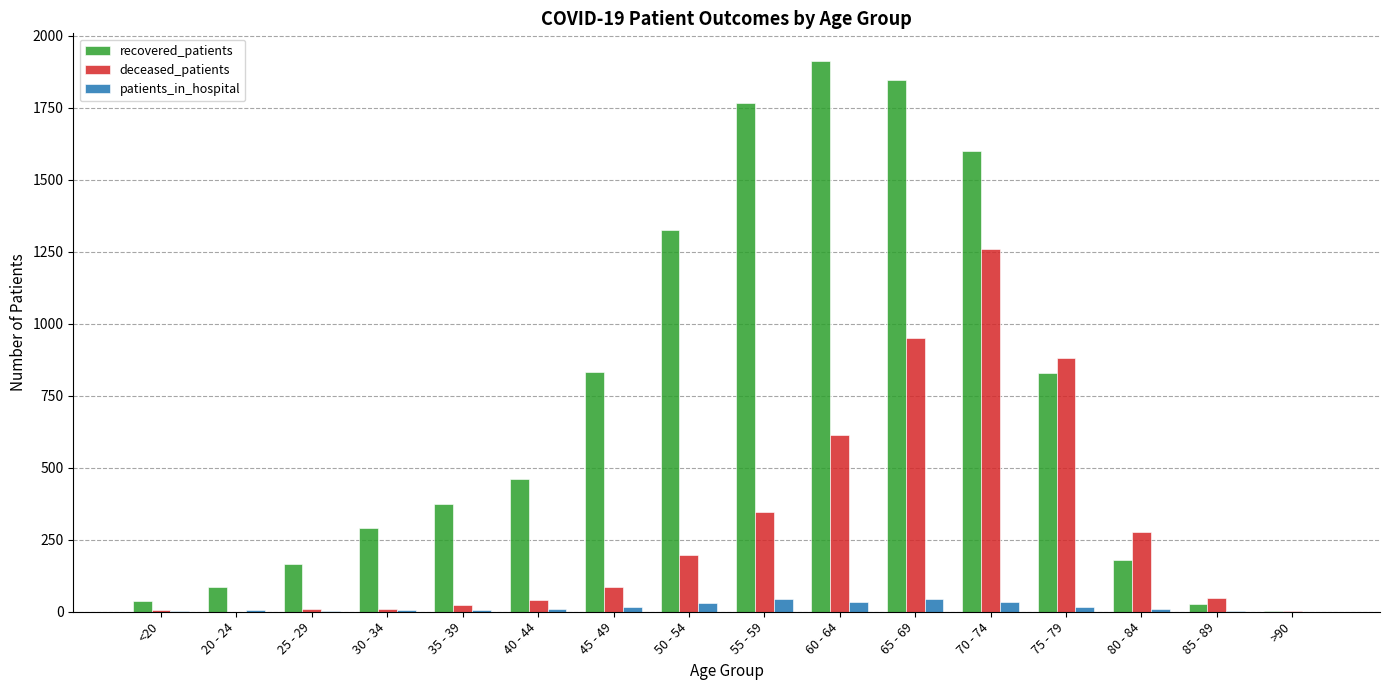

Between 20 - 24 and 30 - 34, which series saw the biggest shift?

recovered_patients